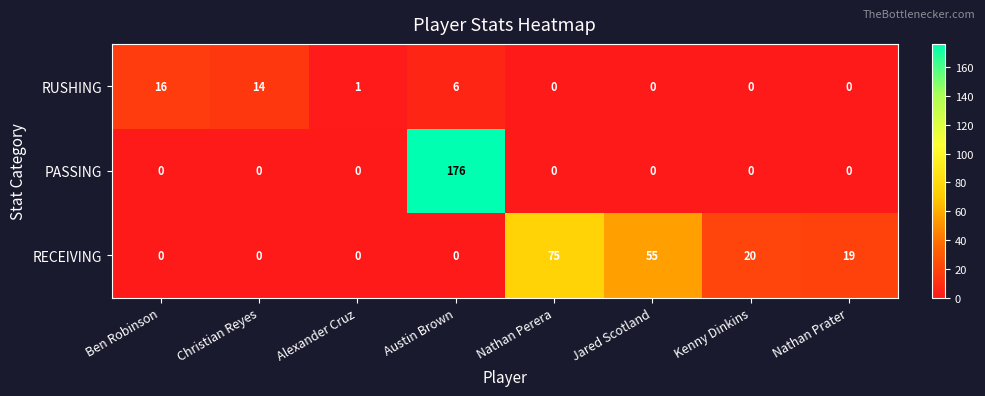

What is the total value across all series at Christian Reyes?

14